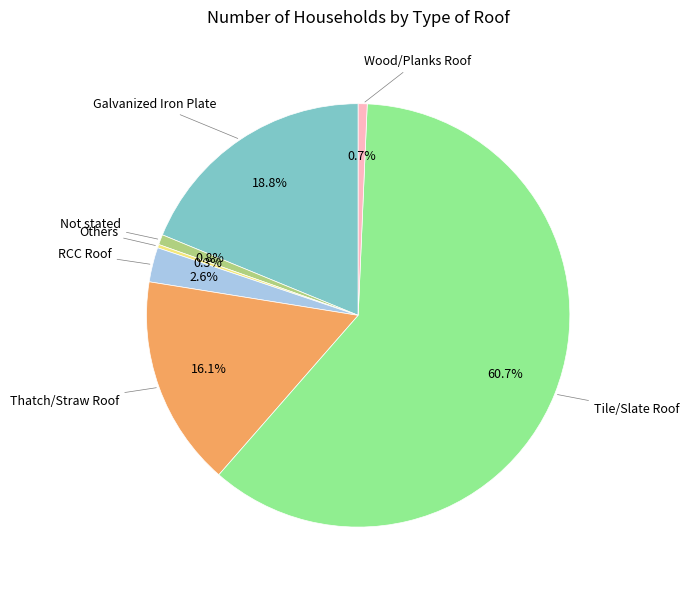

Is there any slice that represents more than half of the pie?

Yes